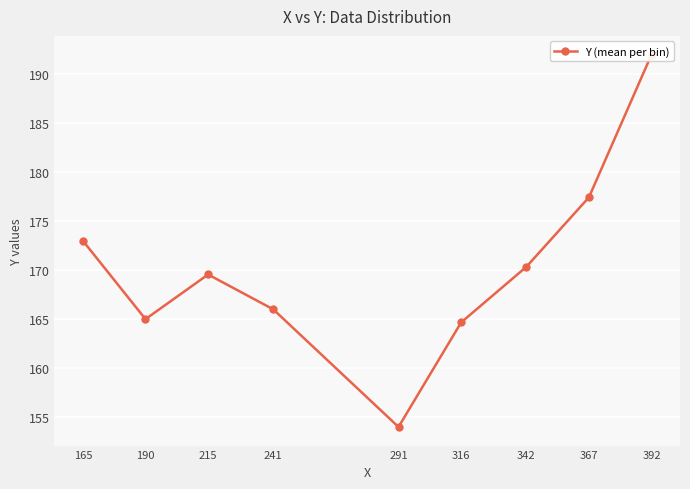

Rank the categories by value from lowest to highest.

291, 316, 190, 241, 215, 342, 165, 367, 392